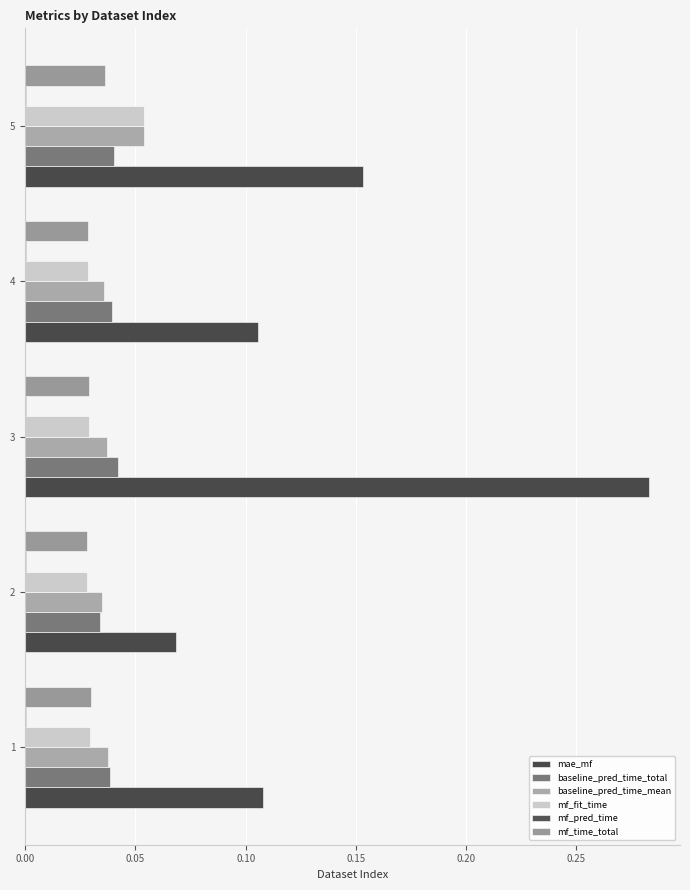

How many data points does each series have?

5